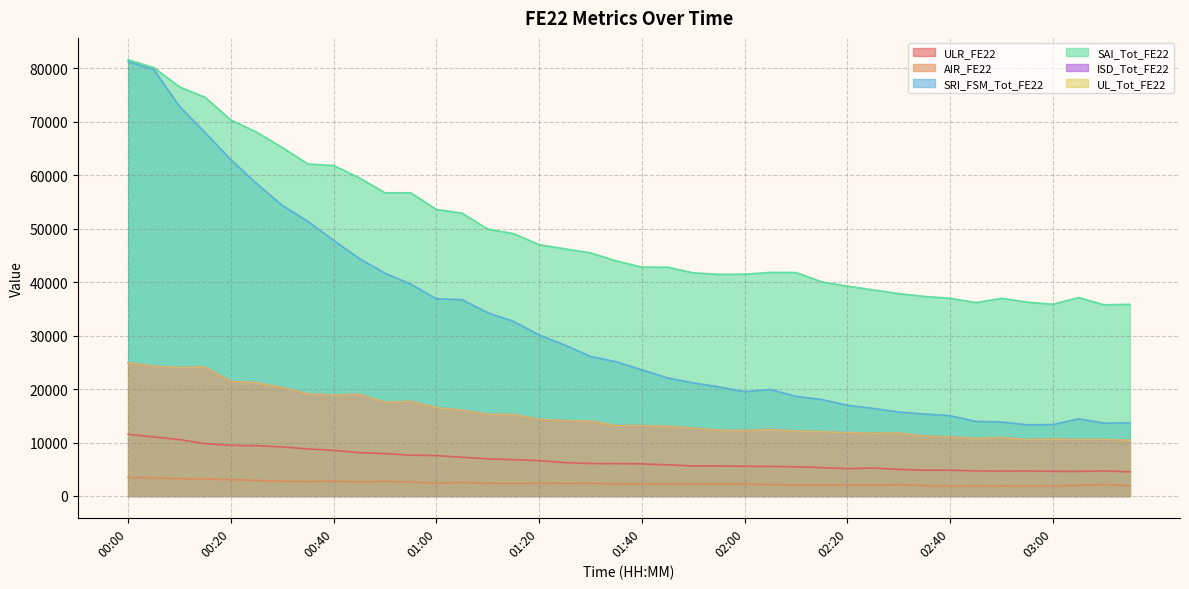

Rank the series at 00:25 from highest to lowest value.

SAI_Tot_FE22, SRI_FSM_Tot_FE22, ISD_Tot_FE22, UL_Tot_FE22, ULR_FE22, AIR_FE22